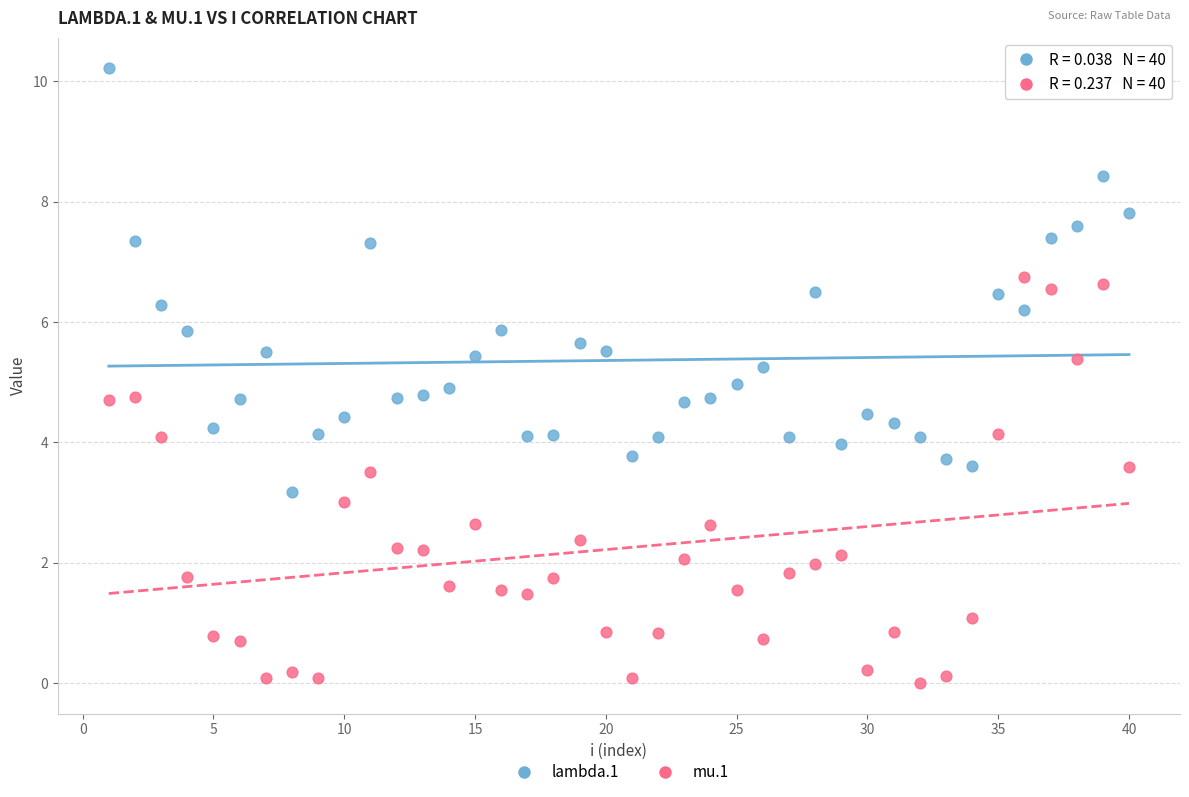

Which series has the largest Y range (max minus min)?

lambda.1